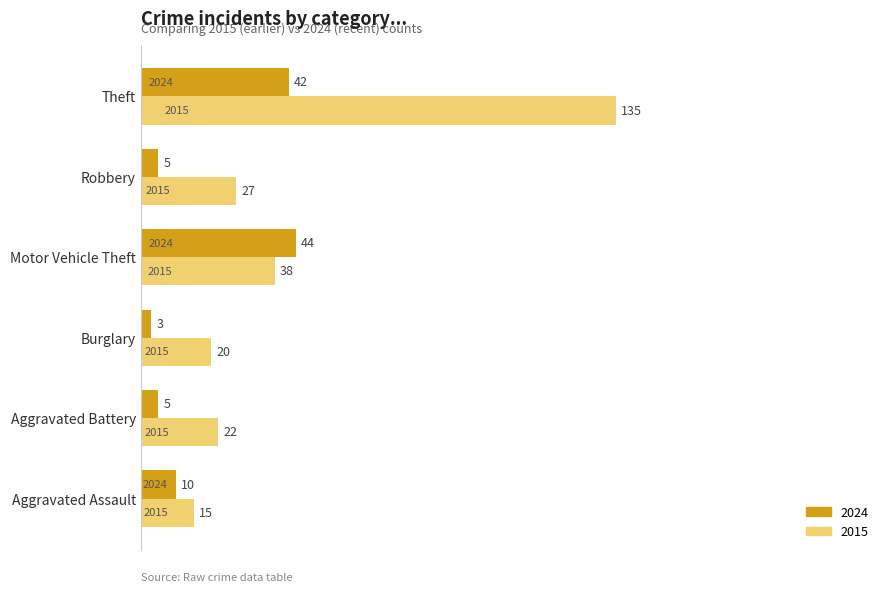

At which label is 2024 closest to 23?

Aggravated Assault